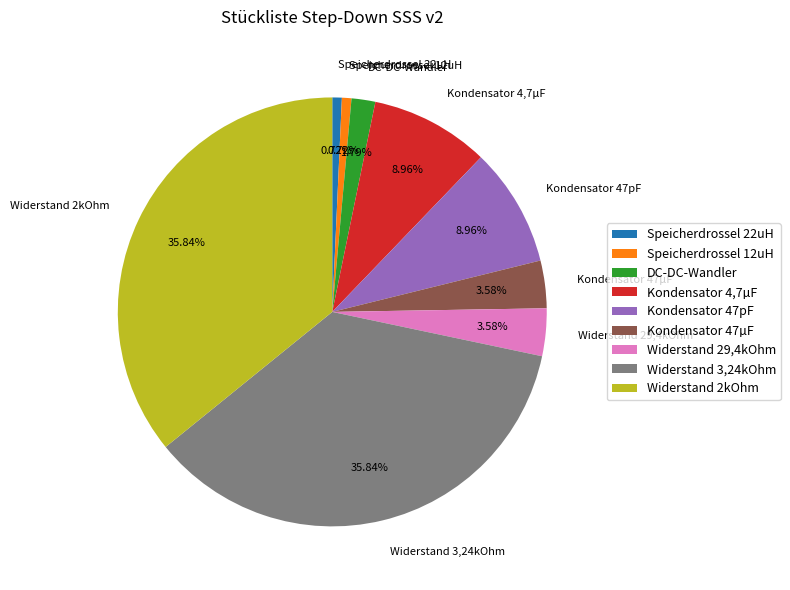

Combined, do Speicherdrossel 22uH and Widerstand 3,24kOhm account for over 50%?

No